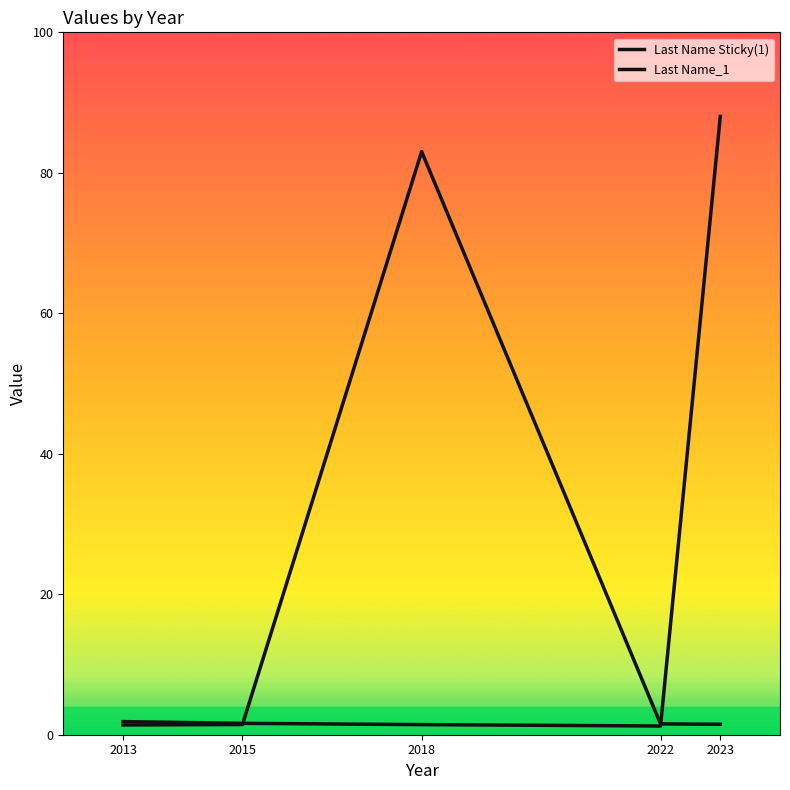

The value of Last Name_1 at 2013 is 1.4. True or false?

True